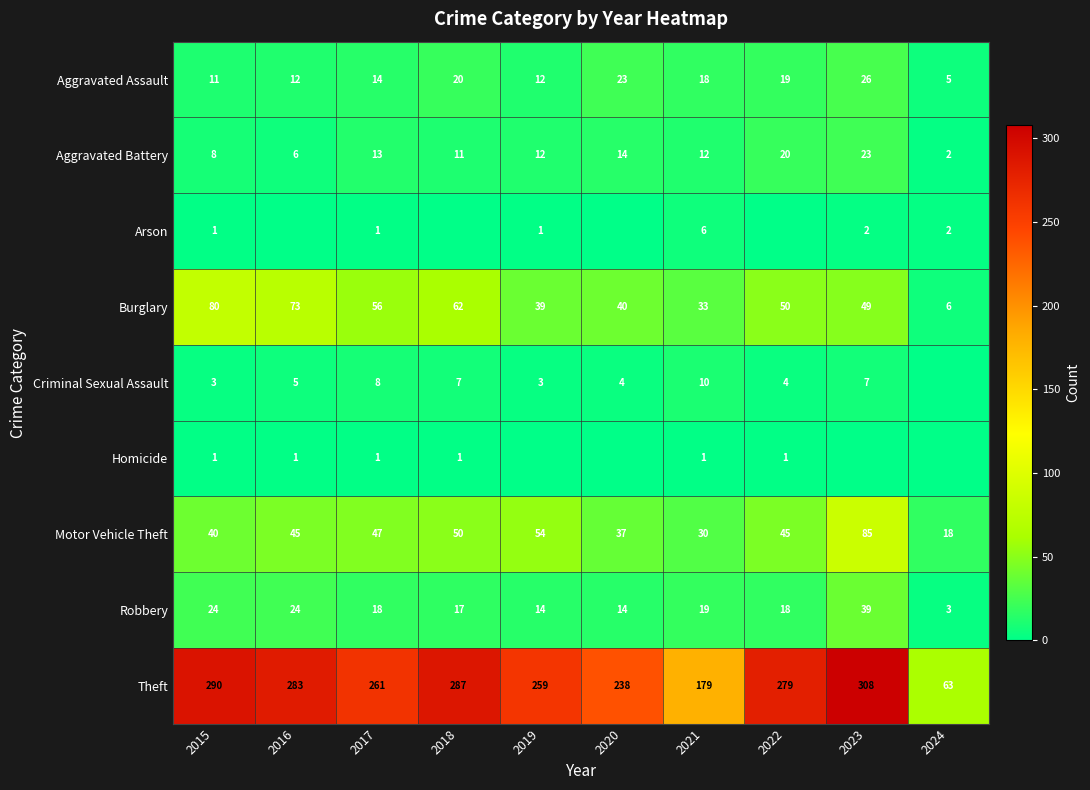

Where does the Aggravated Battery series first go above 12?

2017